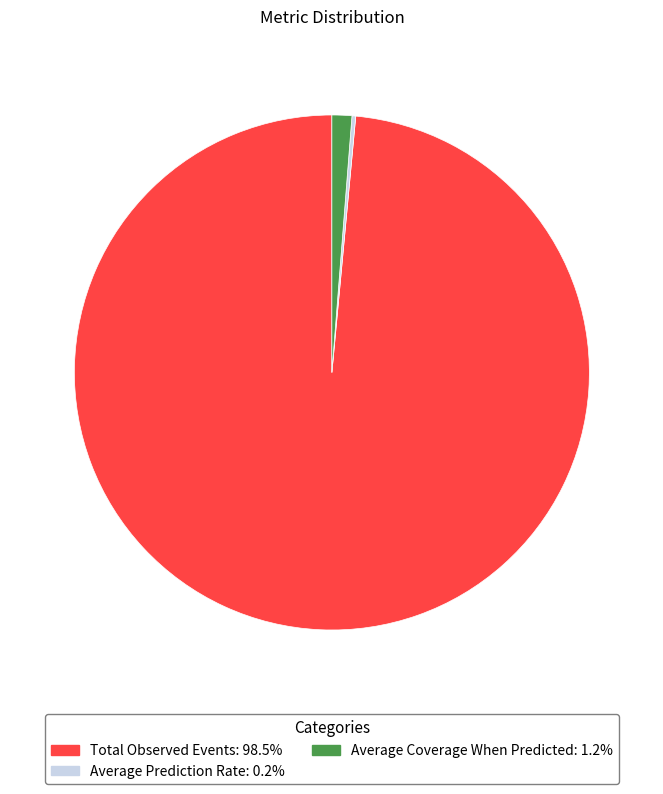

Which slice is the largest?

Total Observed Events